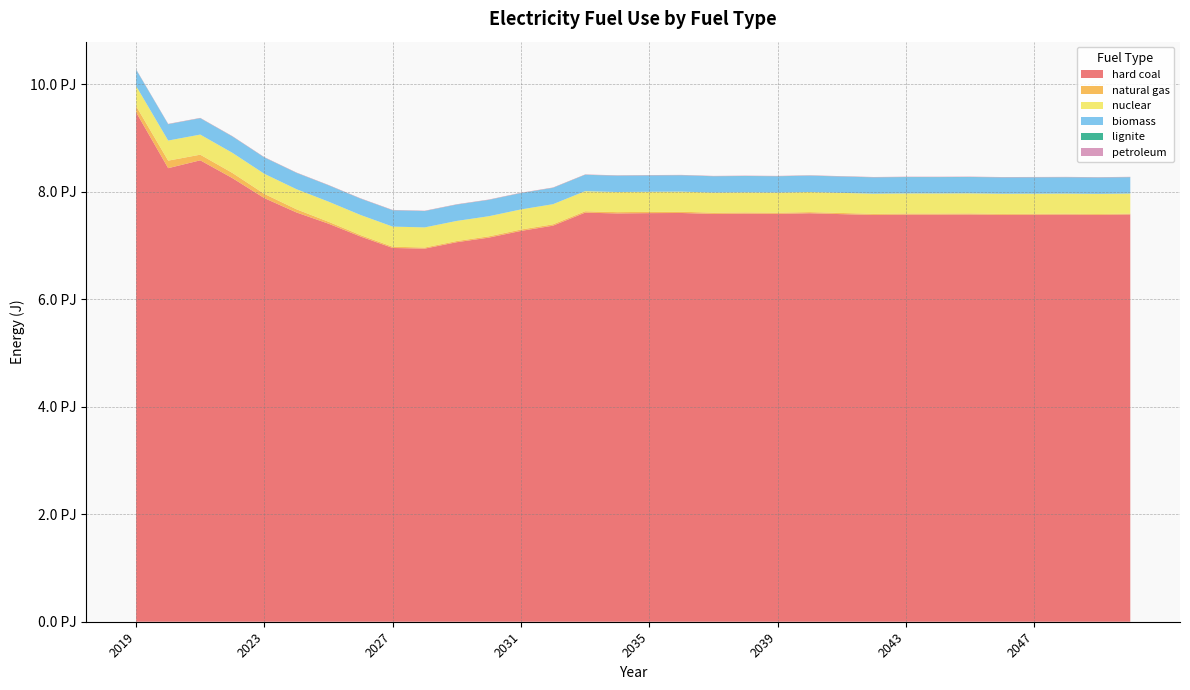

Reading left to right, transcribe all the data shown in this chart.

hard coal: 2019=9478220000000000	2020=8438190000000000	2021=8584380000000000	2022=8253990000000000	2023=7880450000000000	2024=7614220000000000	2025=7405090000000000	2026=7165800000000000	2027=6953820000000000	2028=6941360000000000	2029=7061130000000000	2030=7145790000000000	2031=7270670000000000	2032=7368230000000000	2033=7610540000000000	2034=7596270000000000	2035=7601660000000000	2036=7604590000000000	2037=7586450000000000	2038=7592120000000000	2039=7587880000000000	2040=7599550000000000	2041=7582970000000000	2042=7567780000000000	2043=7573670000000000	2044=7573650000000000	2045=7575730000000000	2046=7569170000000000	2047=7571830000000000	2048=7574260000000000	2049=7569750000000000	2050=7577020000000000
natural gas: 2019=114411000000000	2020=139864000000000	2021=104776000000000	2022=96492300000000	2023=78596900000000	2024=58909500000000	2025=36252100000000	2026=27153100000000	2027=23313500000000	2028=20890700000000	2029=21874100000000	2030=24605500000000	2031=25957200000000	2032=25940600000000	2033=25817000000000	2034=24025400000000	2035=23515300000000	2036=23513500000000	2037=22964300000000	2038=22093000000000	2039=21563900000000	2040=21336200000000	2041=21775700000000	2042=21108300000000	2043=20853700000000	2044=20306100000000	2045=20044000000000	2046=18997900000000	2047=17619400000000	2048=16768000000000	2049=16329900000000	2050=15204900000000
nuclear: 2019=374046000000000	2020=374046000000000	2021=374046000000000	2022=374046000000000	2023=374046000000000	2024=374046000000000	2025=374046000000000	2026=374046000000000	2027=374046000000000	2028=374046000000000	2029=374046000000000	2030=374046000000000	2031=374046000000000	2032=374046000000000	2033=374046000000000	2034=374046000000000	2035=374046000000000	2036=374046000000000	2037=374046000000000	2038=374046000000000	2039=374046000000000	2040=374046000000000	2041=374046000000000	2042=374046000000000	2043=374046000000000	2044=374046000000000	2045=374046000000000	2046=374046000000000	2047=374046000000000	2048=374046000000000	2049=374046000000000	2050=374046000000000
biomass: 2019=301797000000000	2020=301797000000000	2021=301797000000000	2022=301797000000000	2023=301797000000000	2024=301797000000000	2025=301797000000000	2026=301797000000000	2027=301797000000000	2028=301797000000000	2029=301797000000000	2030=301797000000000	2031=301797000000000	2032=301797000000000	2033=301797000000000	2034=301797000000000	2035=301797000000000	2036=301797000000000	2037=301797000000000	2038=301797000000000	2039=301797000000000	2040=301797000000000	2041=301797000000000	2042=301797000000000	2043=301797000000000	2044=301797000000000	2045=301797000000000	2046=301797000000000	2047=301797000000000	2048=301797000000000	2049=301797000000000	2050=301797000000000
lignite: 2019=2804020000000	2020=2255510000000	2021=2468290000000	2022=2388670000000	2023=2290690000000	2024=2256840000000	2025=2266160000000	2026=2247220000000	2027=2256210000000	2028=2242580000000	2029=2330320000000	2030=2393660000000	2031=2496650000000	2032=2574860000000	2033=2776470000000	2034=2760950000000	2035=2769400000000	2036=2769160000000	2037=2743810000000	2038=2745860000000	2039=2745300000000	2040=2752840000000	2041=2776050000000	2042=2719260000000	2043=2721870000000	2044=2719460000000	2045=2719030000000	2046=2711040000000	2047=2711250000000	2048=2711210000000	2049=2705100000000	2050=2709350000000
petroleum: 2019=6429490000000	2020=6429480000000	2021=6429560000000	2022=6429580000000	2023=6429620000000	2024=6429650000000	2025=6429710000000	2026=6429690000000	2027=6429710000000	2028=6429660000000	2029=6429650000000	2030=6429650000000	2031=6429630000000	2032=6429630000000	2033=6429620000000	2034=6429590000000	2035=6429560000000	2036=6429530000000	2037=6429520000000	2038=6429510000000	2039=6429480000000	2040=6429480000000	2041=6429460000000	2042=6429430000000	2043=6429410000000	2044=6429400000000	2045=6429370000000	2046=6429360000000	2047=6429330000000	2048=6429310000000	2049=6429300000000	2050=6429290000000